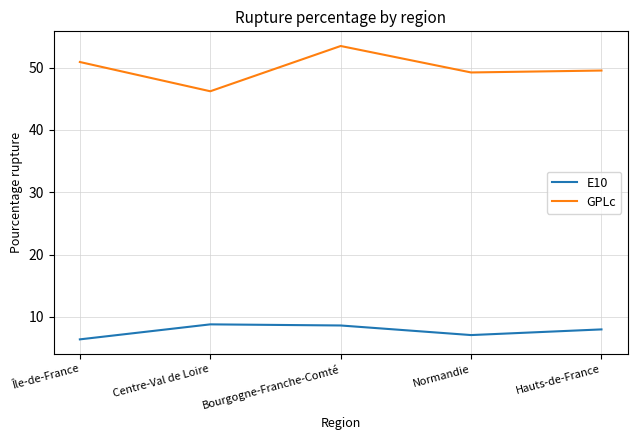

At which category does GPLc reach its first local peak?

Bourgogne-Franche-Comté